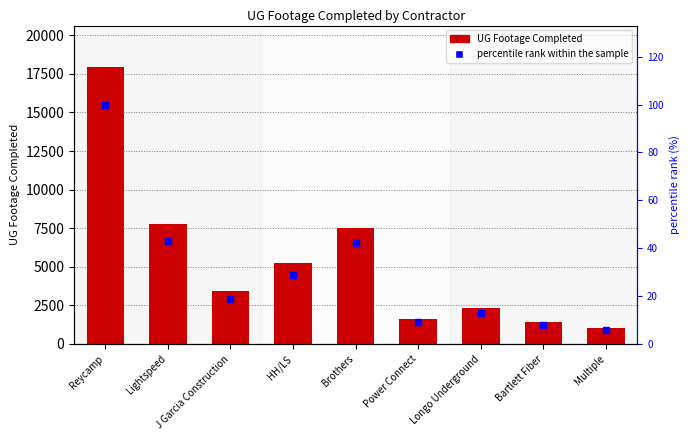

Between J Garcia Construction and Lightspeed, which is larger?

Lightspeed